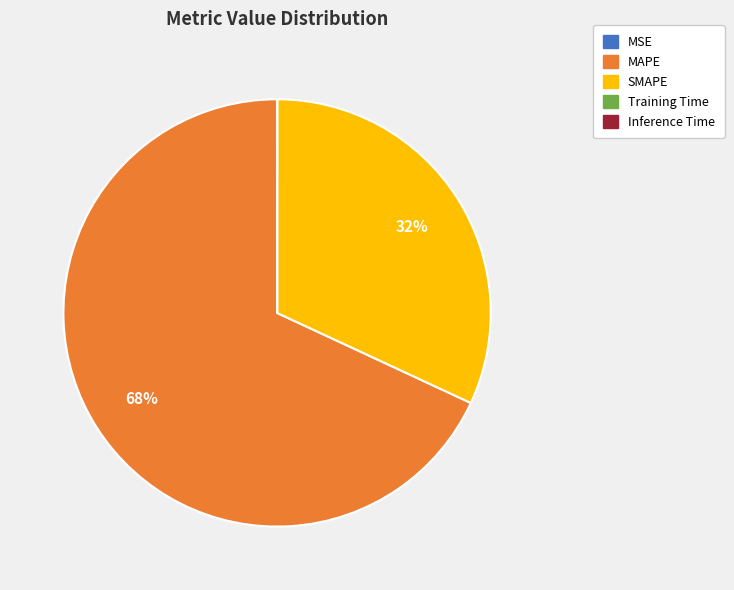

To the nearest percent, what is the difference between the largest and smallest slice percentages?

68%